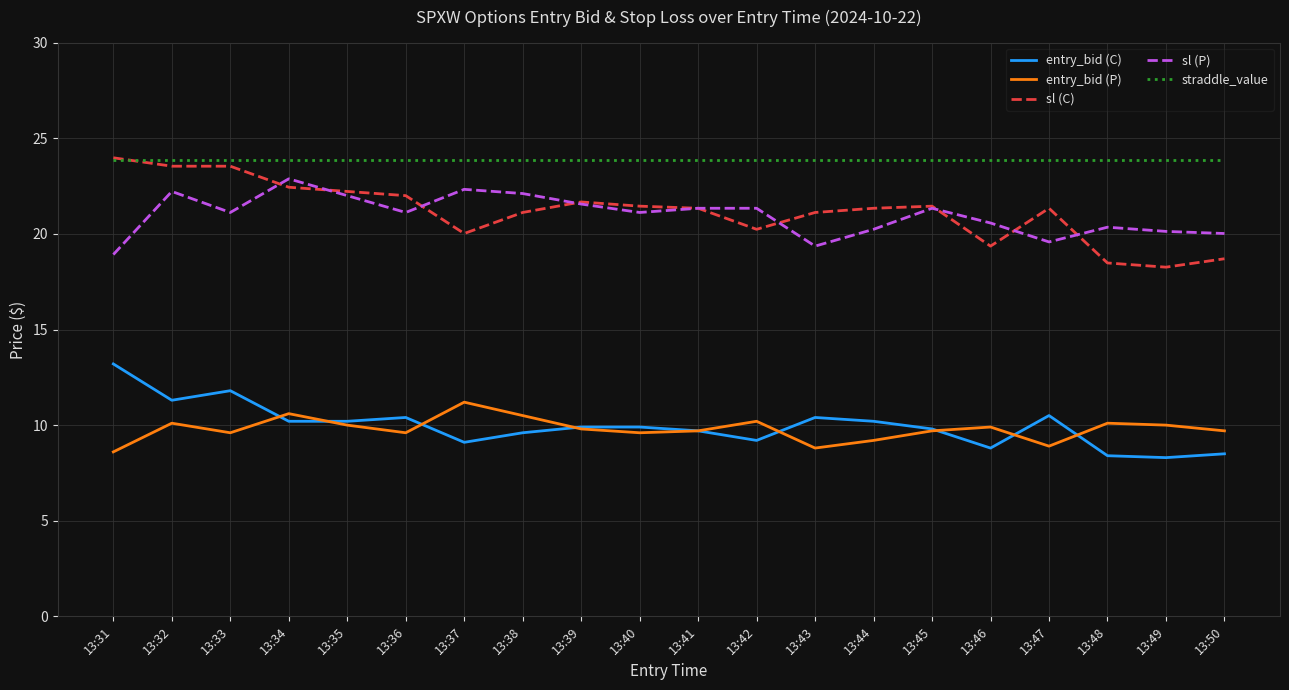

What is the smallest value displayed?

8.3